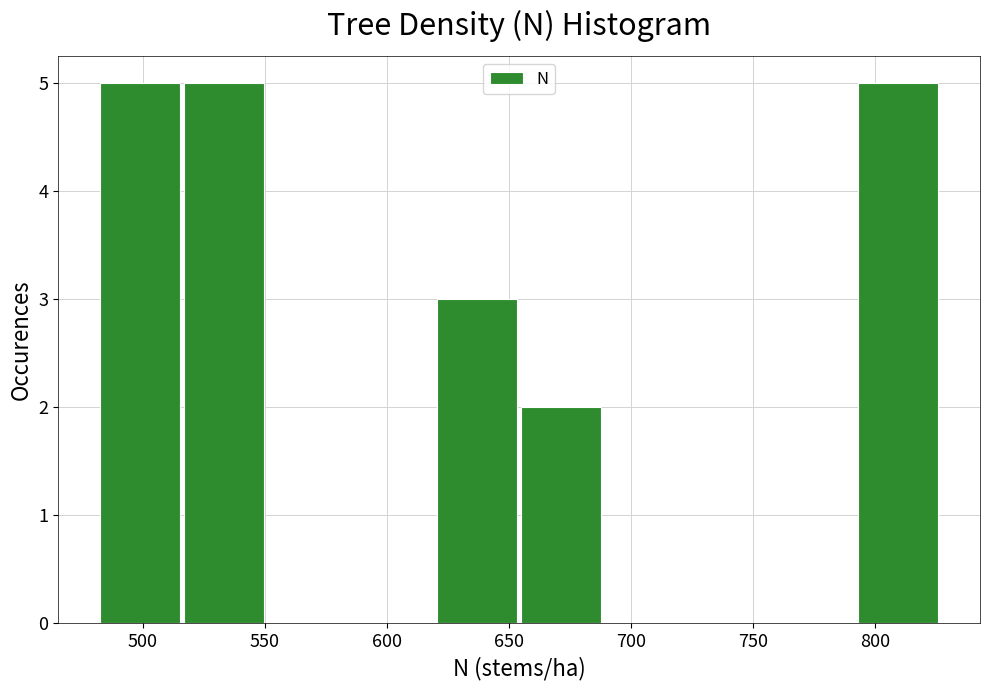

Reading left to right, transcribe this chart: for each bar, give the range it covers on the x-axis and its height. Neither the bar edges nor the heights are printed on the chart, so give them approximately, as read against the axes.

485 to 515: 5
515 to 550: 5
550 to 585: 0
585 to 620: 0
620 to 655: 3
655 to 690: 2
690 to 725: 0
725 to 760: 0
760 to 795: 0
795 to 830: 5